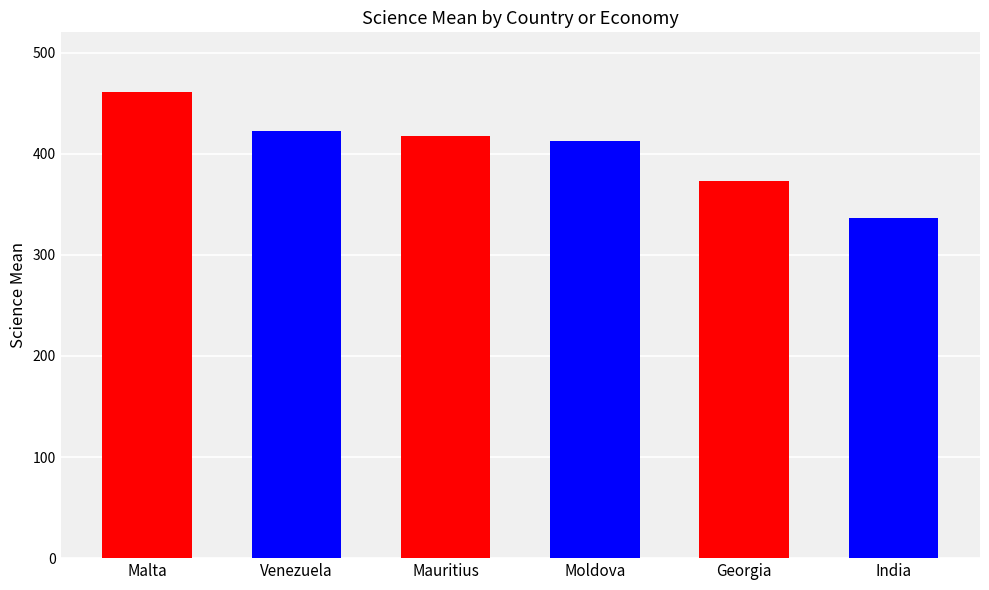

The chart shows a value of 422.0 at Venezuela. True or false?

True